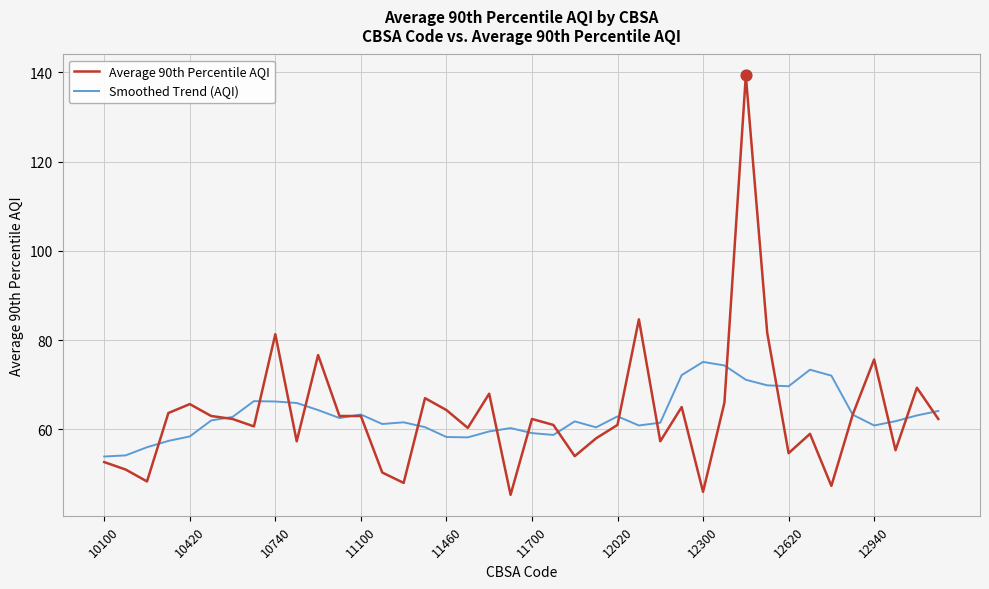

Rank the series by their maximum value, from highest to lowest.

Average 90th Percentile AQI, Smoothed Trend (AQI)